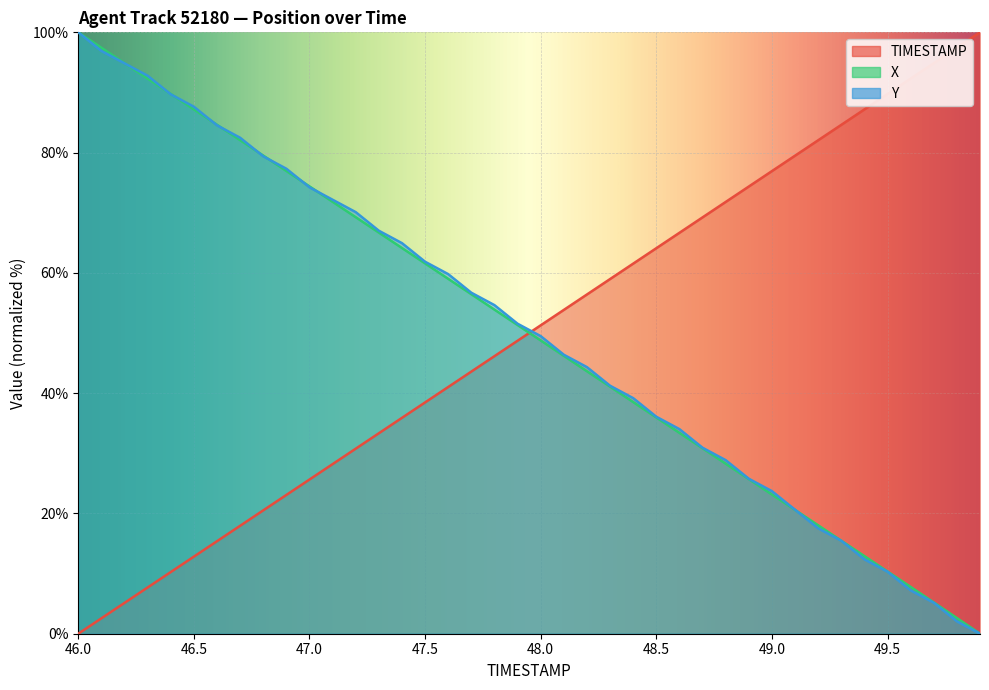

What are all the series names shown in the legend?

TIMESTAMP, X, Y